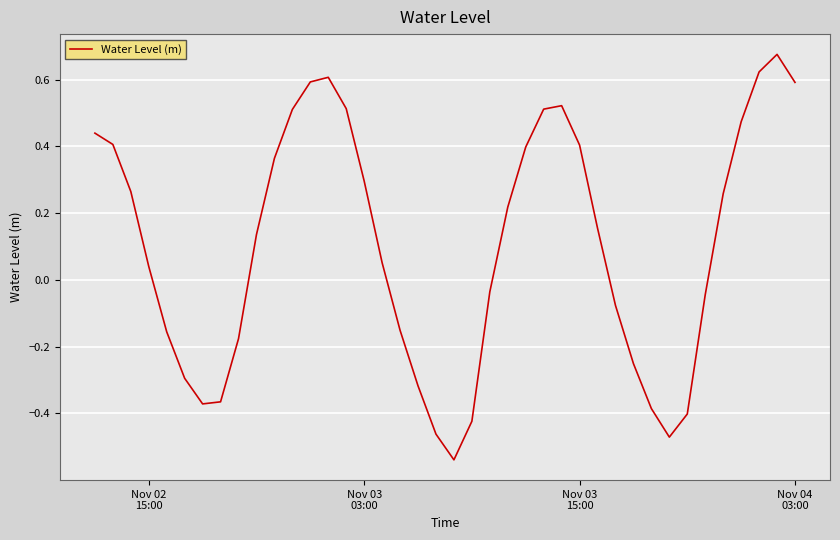

What is the difference between the maximum and minimum values?

1.2